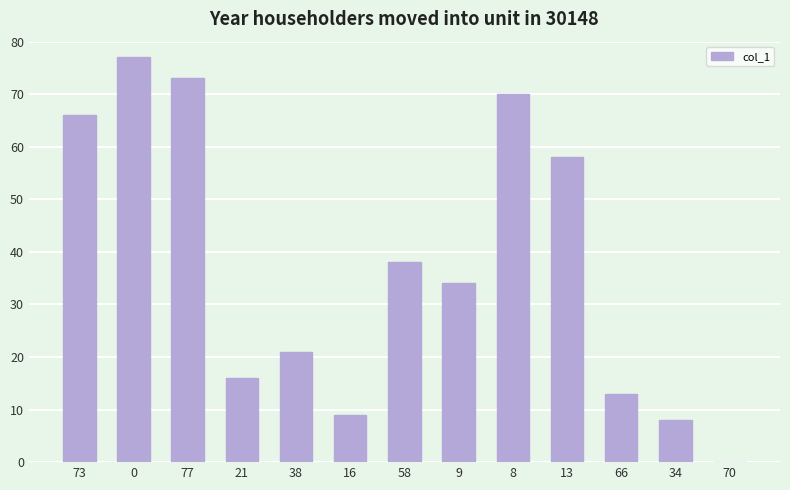

The chart shows a value of 47 at 9. True or false?

False